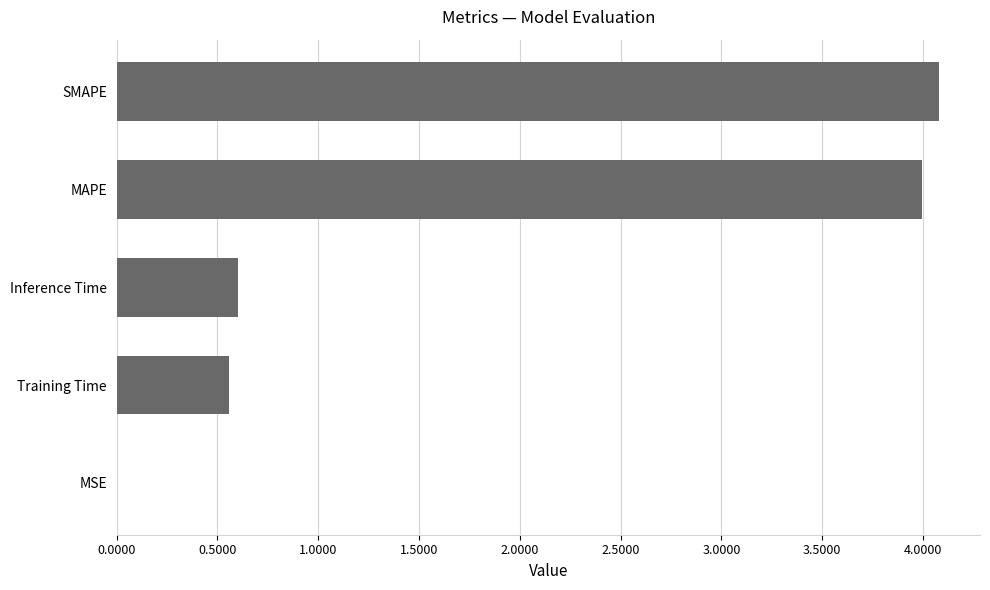

Read the value at Training Time.

0.6